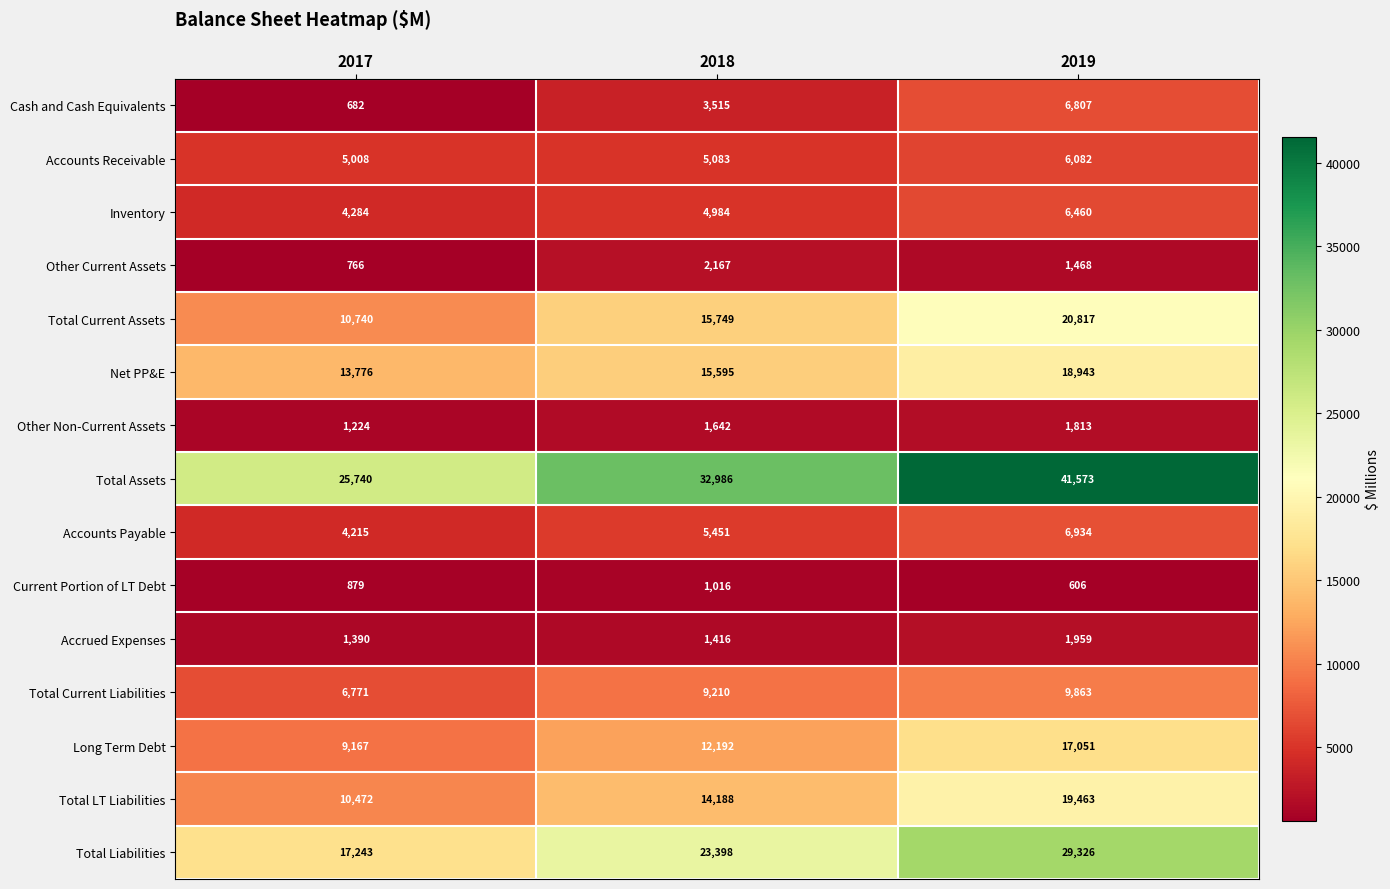

Which label corresponds to the smallest value in the chart?

2019